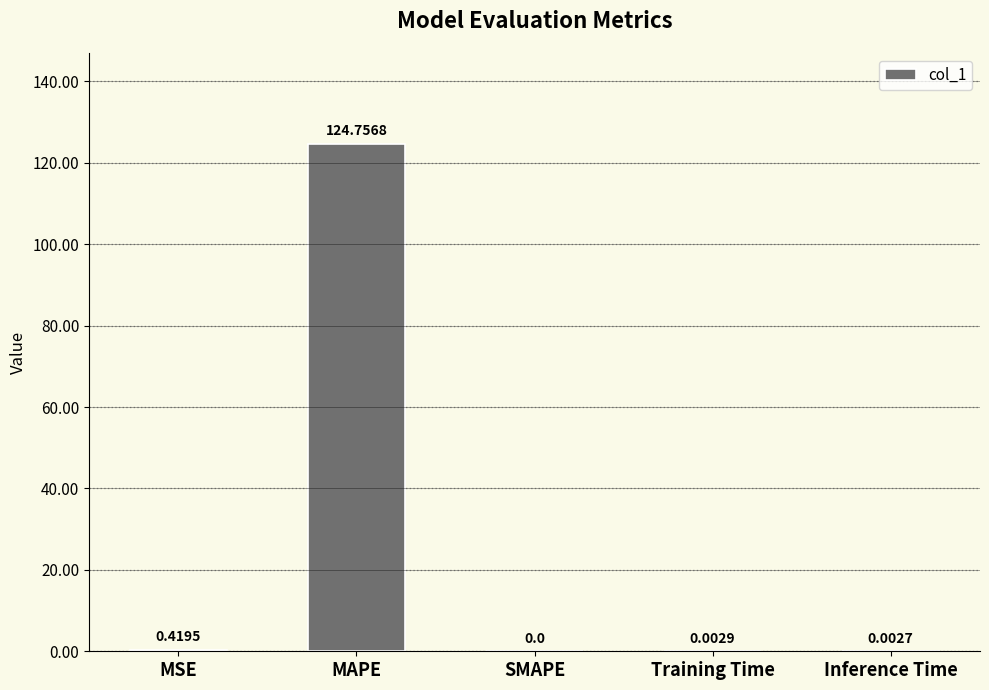

What is the greatest value displayed?

124.8